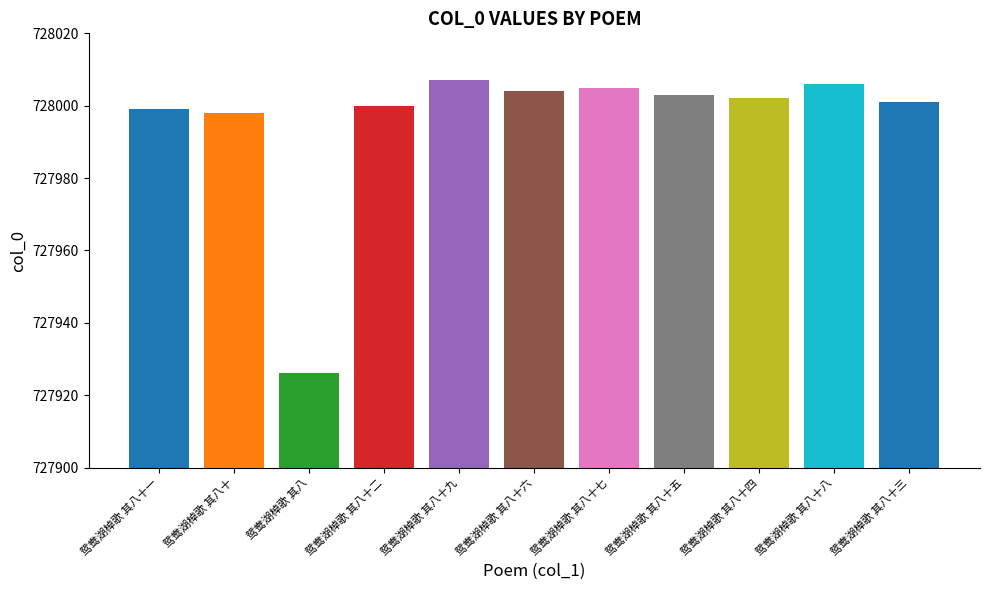

Reading left to right, what are all the values shown in this chart?

727999	727998	727926	728000	728007	728004	728005	728003	728002	728006	728001